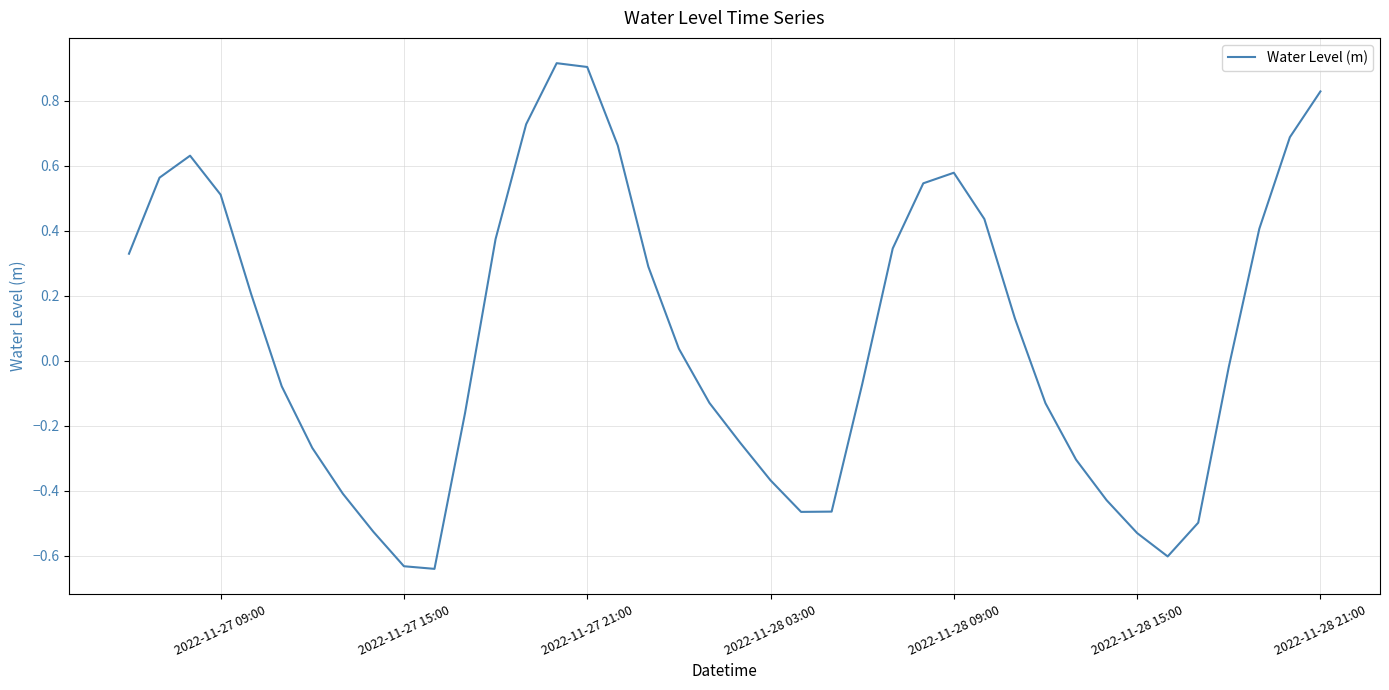

What is the maximum value shown in the chart?

0.9